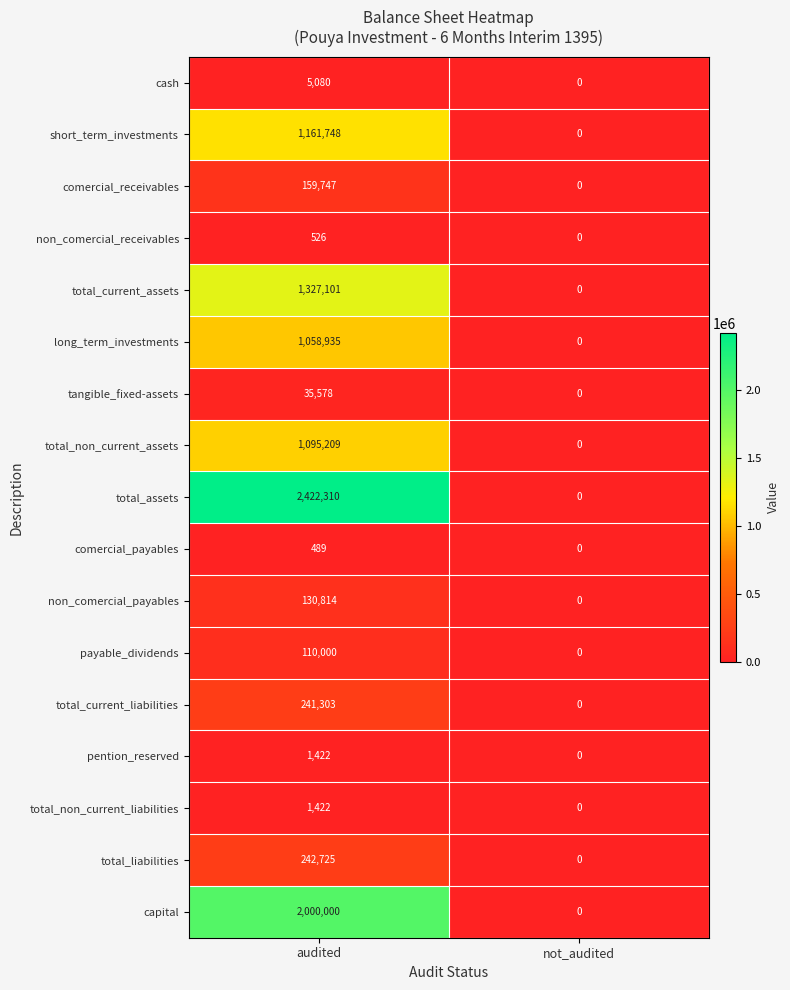

Which series has the largest total across all categories?

total_assets